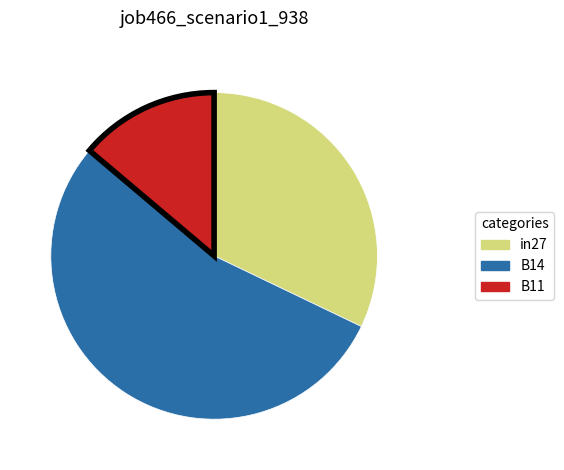

Rank the categories by value from highest to lowest.

B14, in27, B11